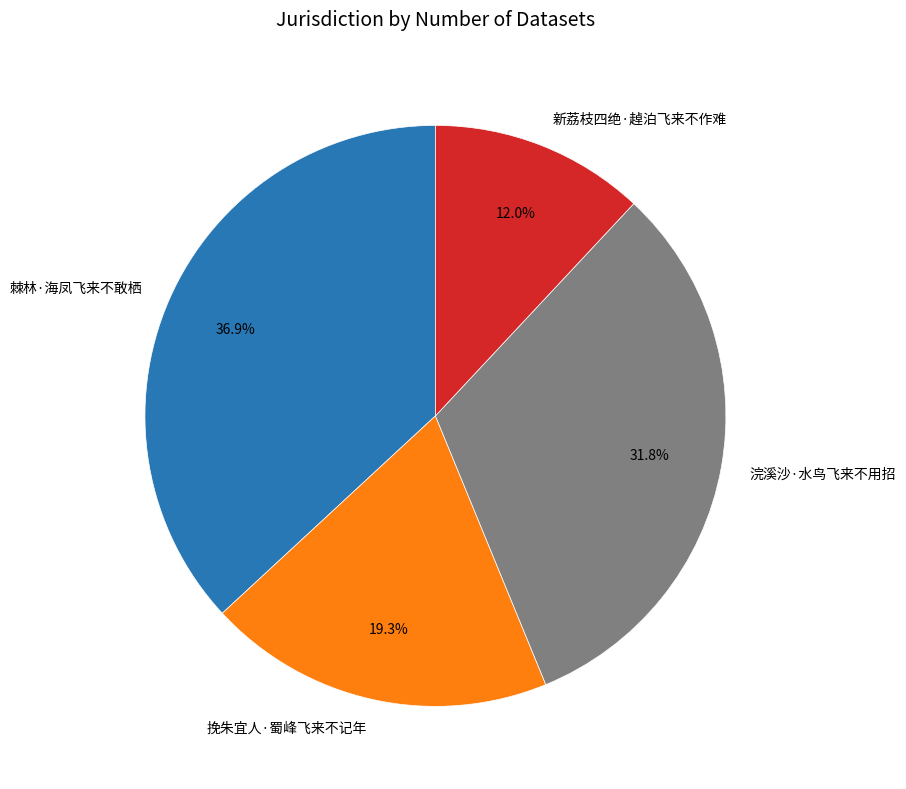

What percentage is NOT represented by 新荔枝四绝·趠泊飞来不作难?

88.0%